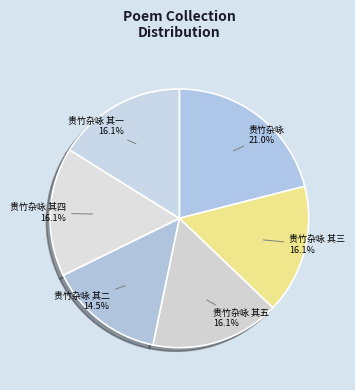

What percentage is the 贵竹杂咏 slice, to the nearest percent?

21%